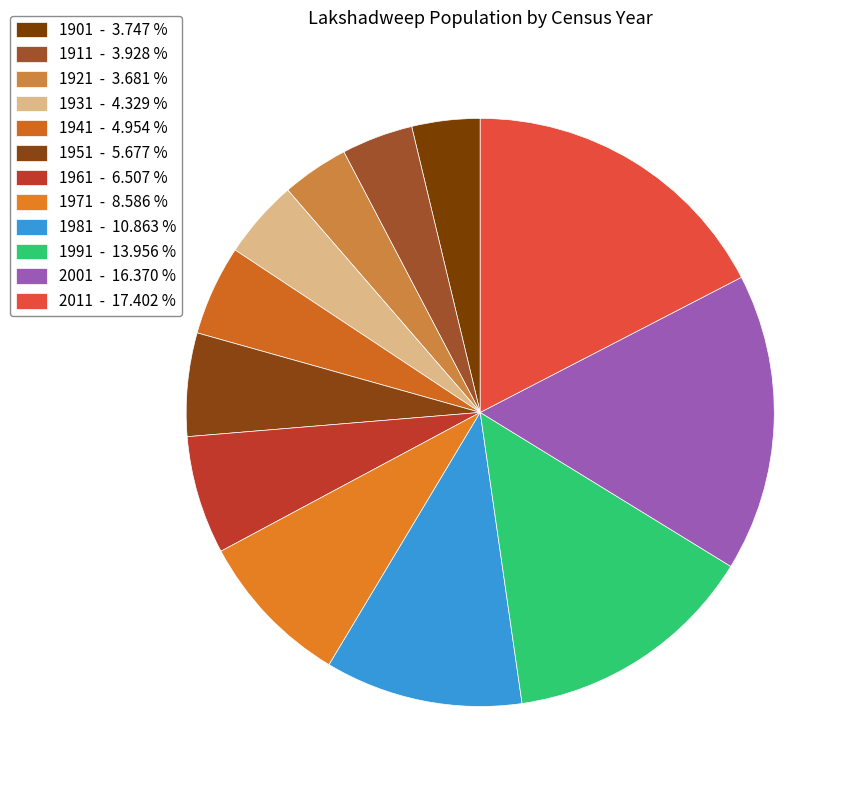

How many slices are in this pie chart?

12